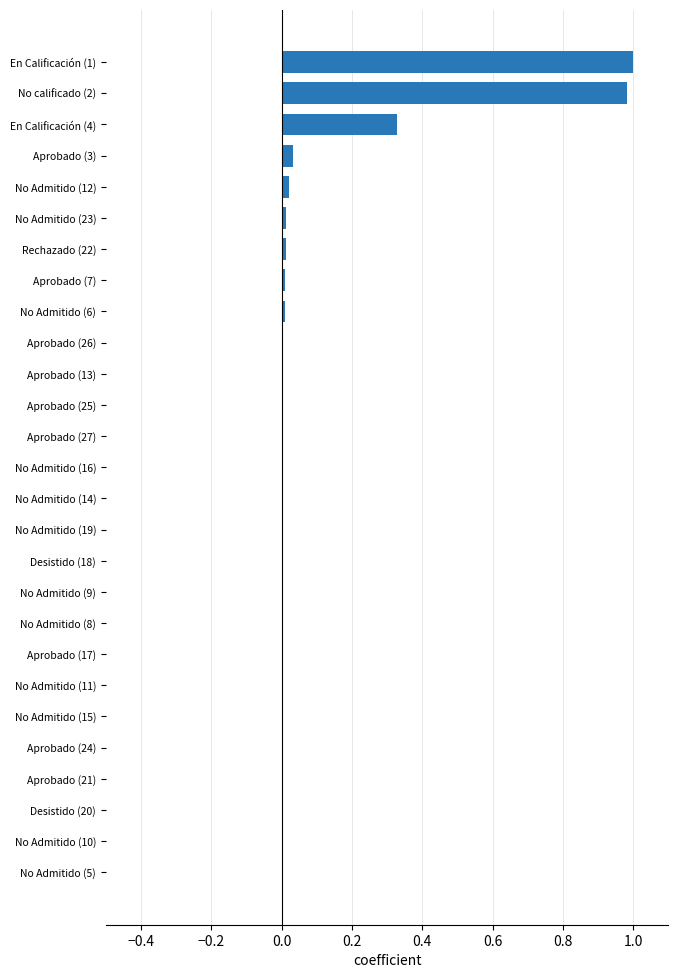

The chart shows a value of 0.0 at No Admitido (11). True or false?

True